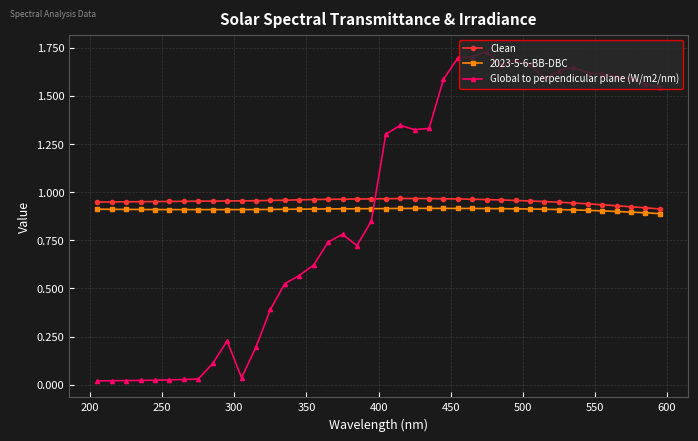

True or false: Global to perpendicular plane (W/m2/nm) has more than 2 interior local peaks.

True